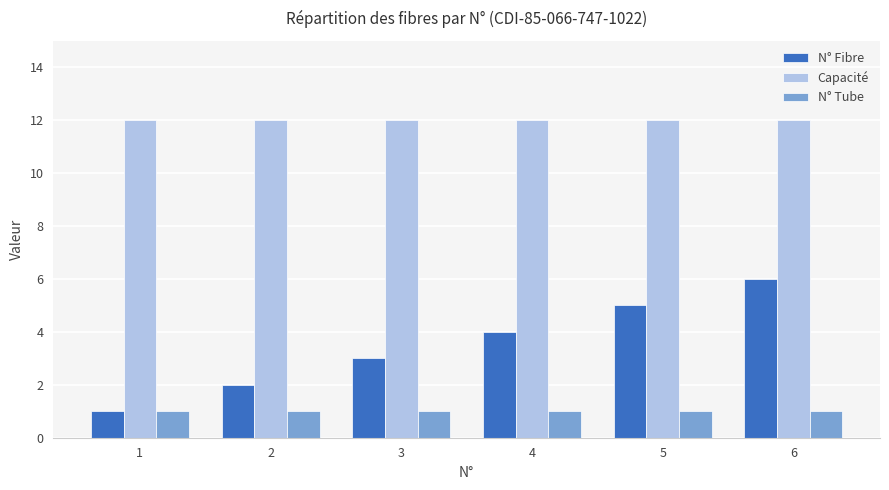

Is it true that N° Fibre equals 7 at 4?

False